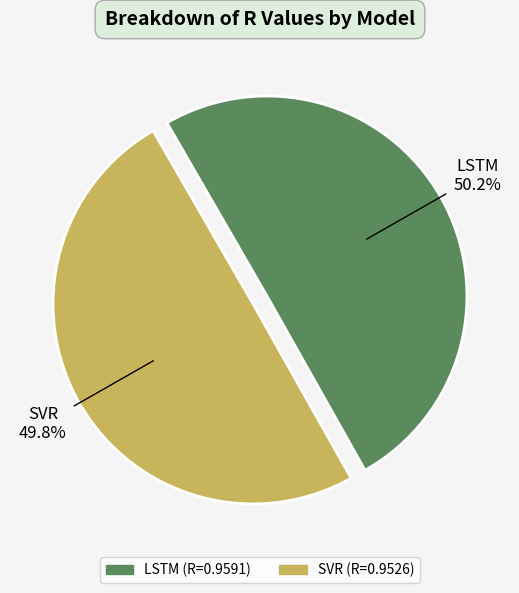

To the nearest percent, what percentage of the pie is SVR?

50%